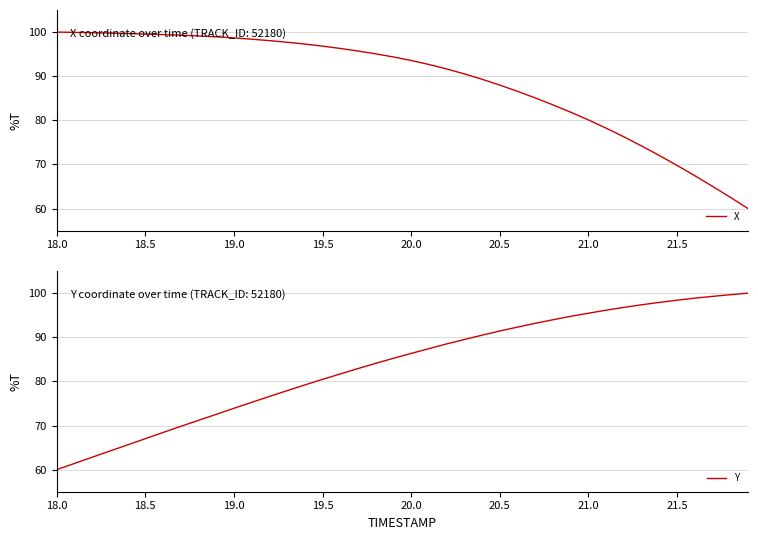

What is the highest value of the X series?

100.0